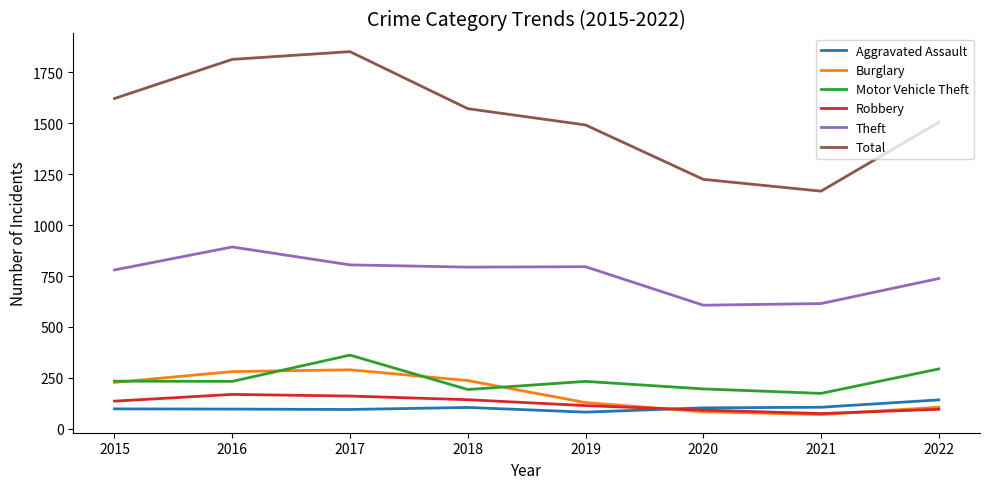

Is this an area chart (filled region under the line)?

No